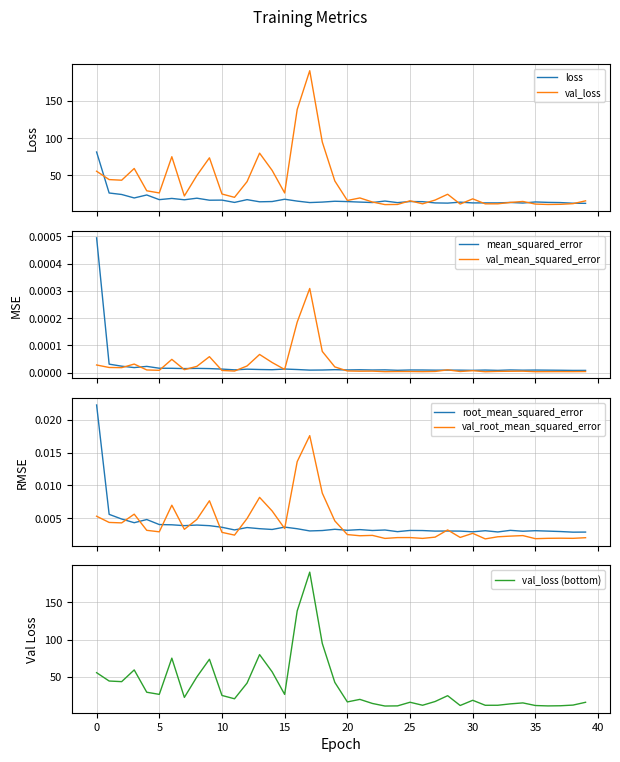

At which category is the sum across all series the highest?

17